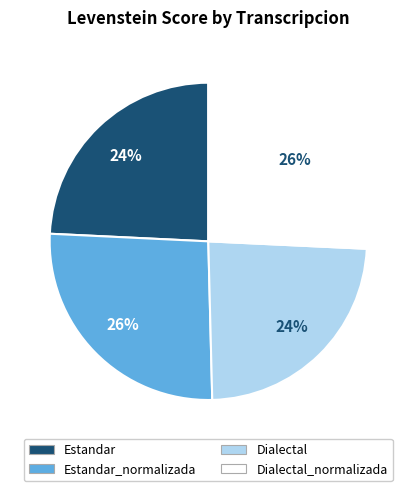

What is the ratio of the value at Estandar_normalizada to the value at Dialectal?

1.1